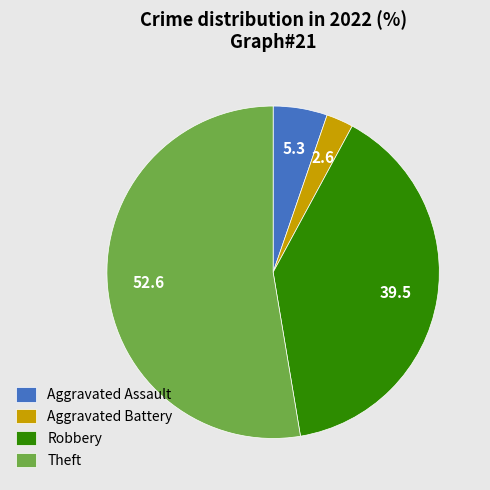

Is it true that Aggravated Assault is 18% of the pie?

False